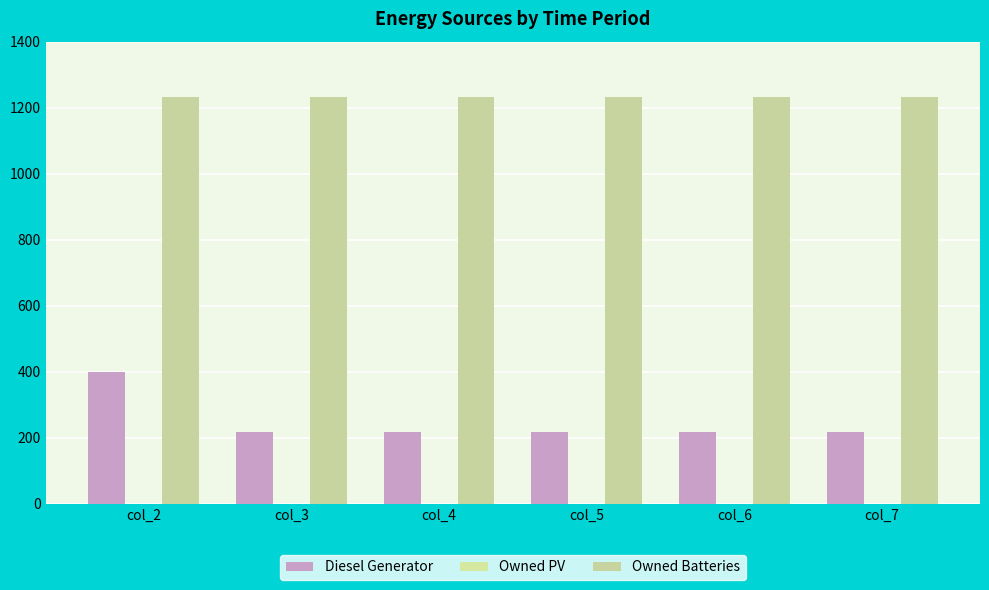

Are the bars grouped side by side (vs. stacked)?

Yes